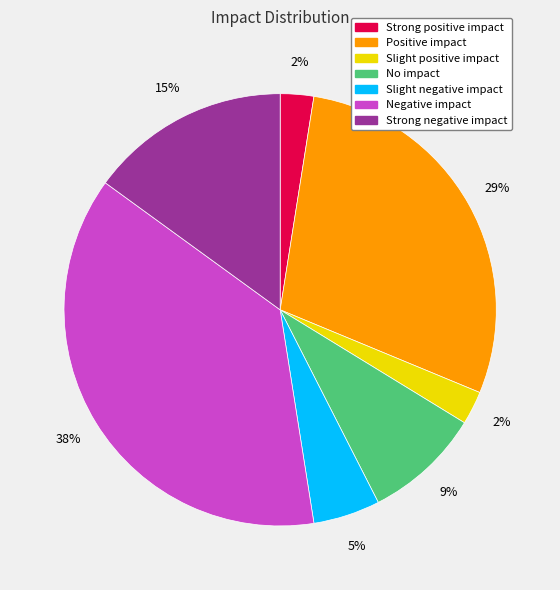

To the nearest percent, what is the average slice percentage?

14%